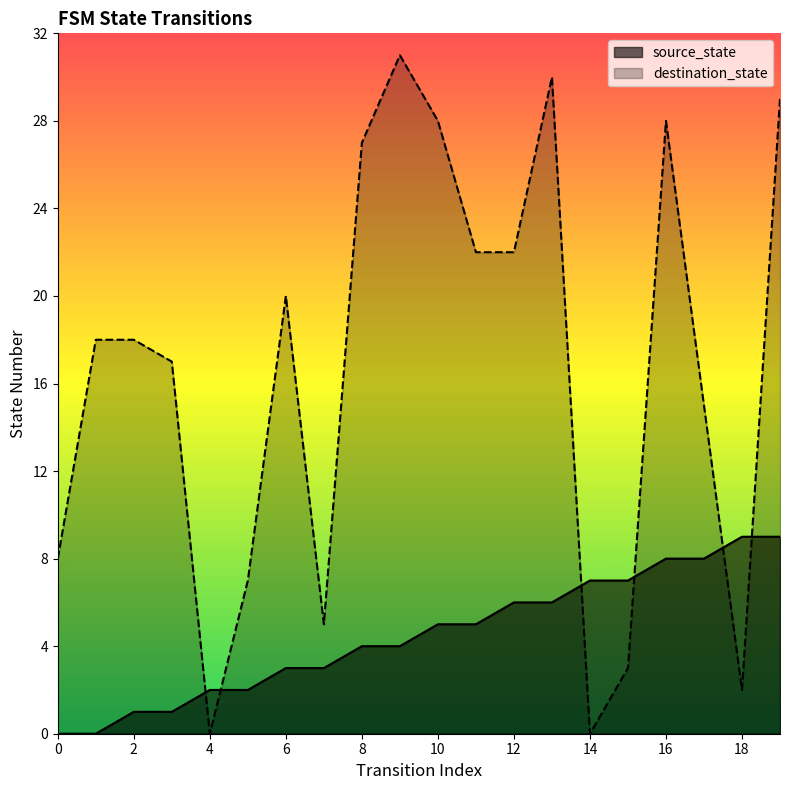

How many positive values does the destination_state series have?

18